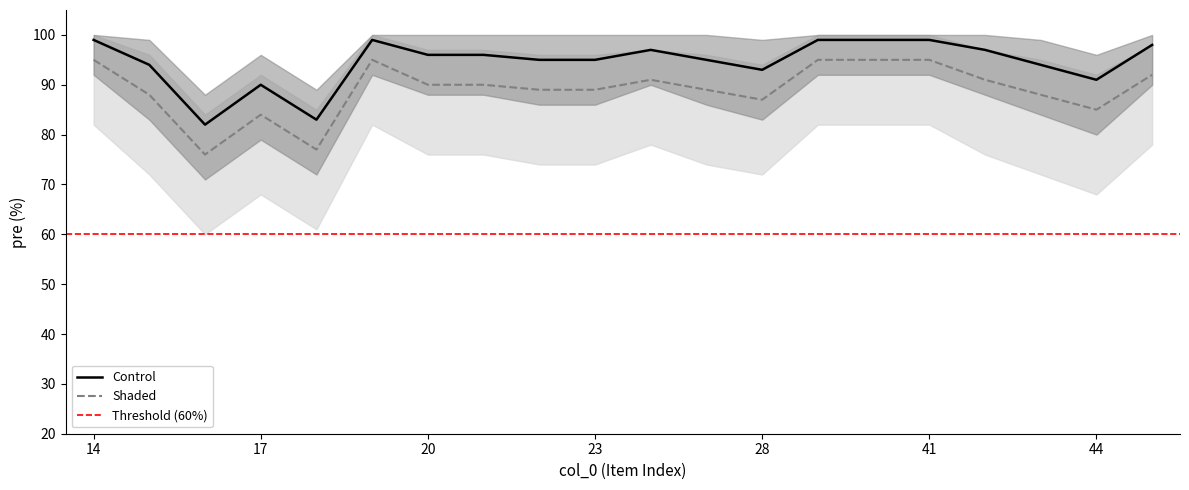

True or false: Shaded and Control intersect in this chart.

False